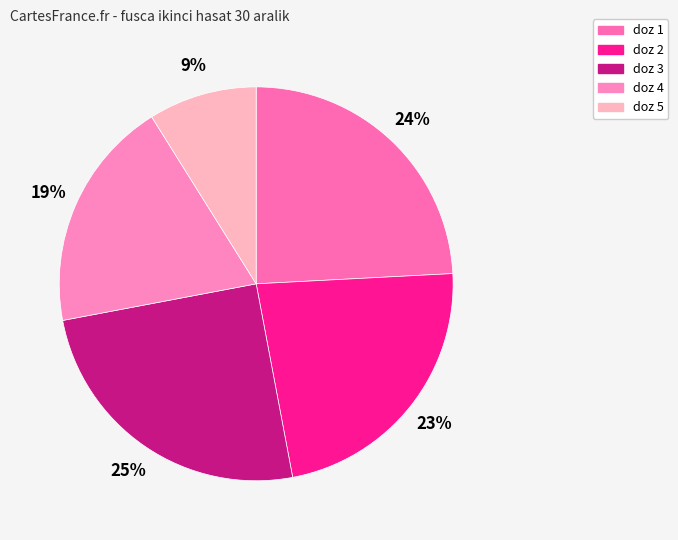

Is it true that doz 2 is 11% of the pie?

False